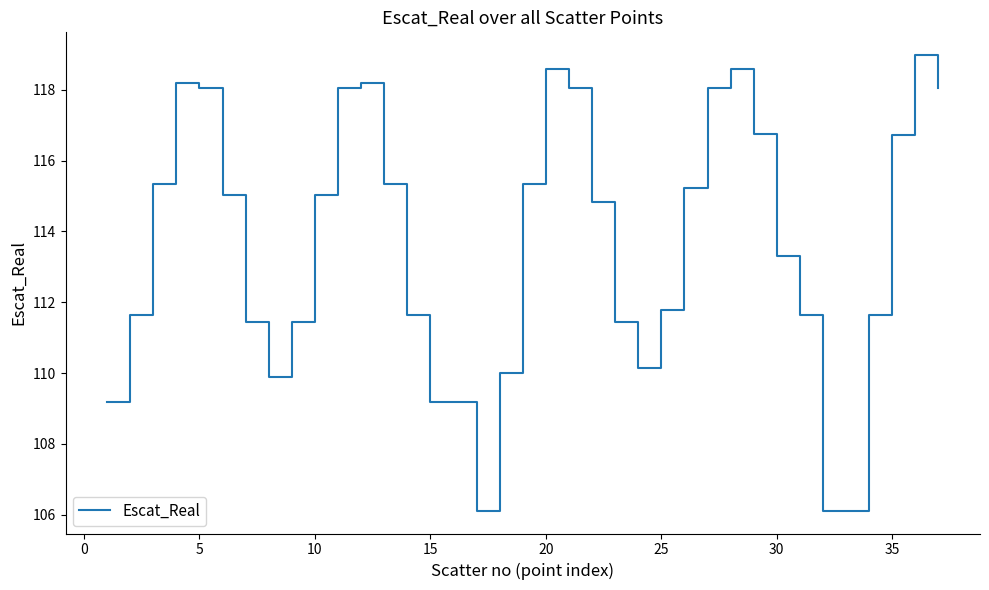

What is the difference between the maximum and second lowest values?

12.9